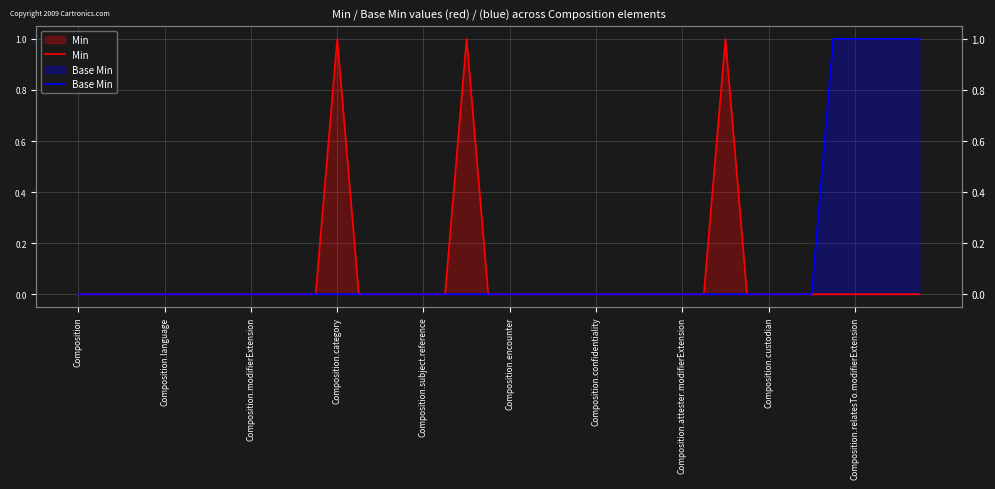

In Min, how many points are higher than both neighbors (excluding endpoints)?

3